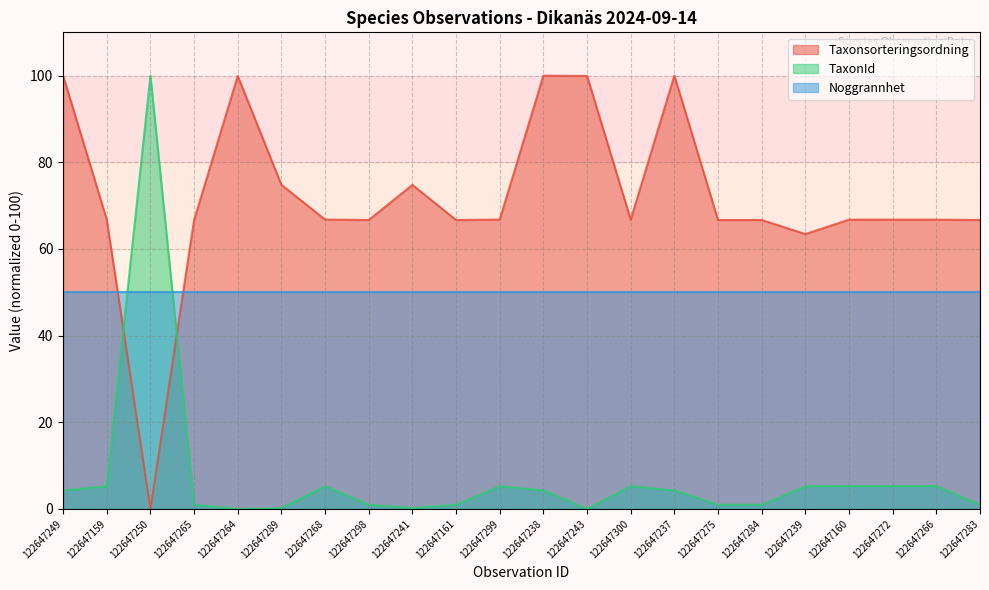

Count the number of data series in this chart.

3